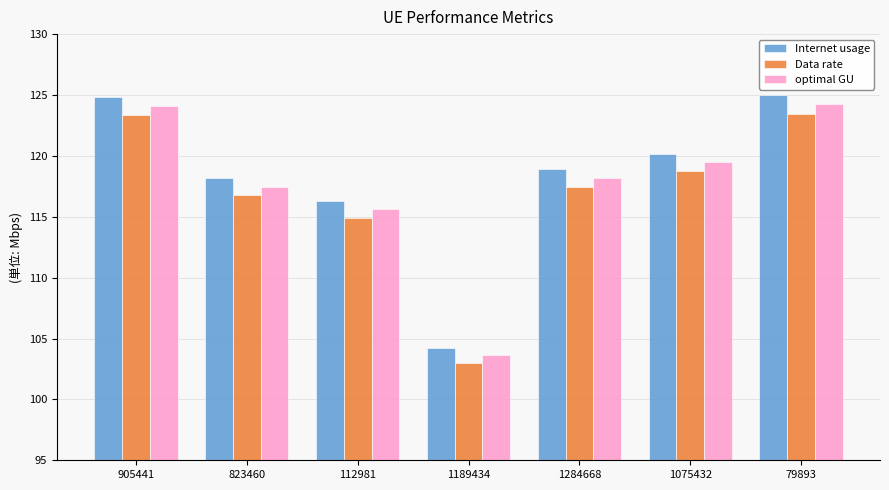

Which label corresponds to the smallest value in the chart?

1189434